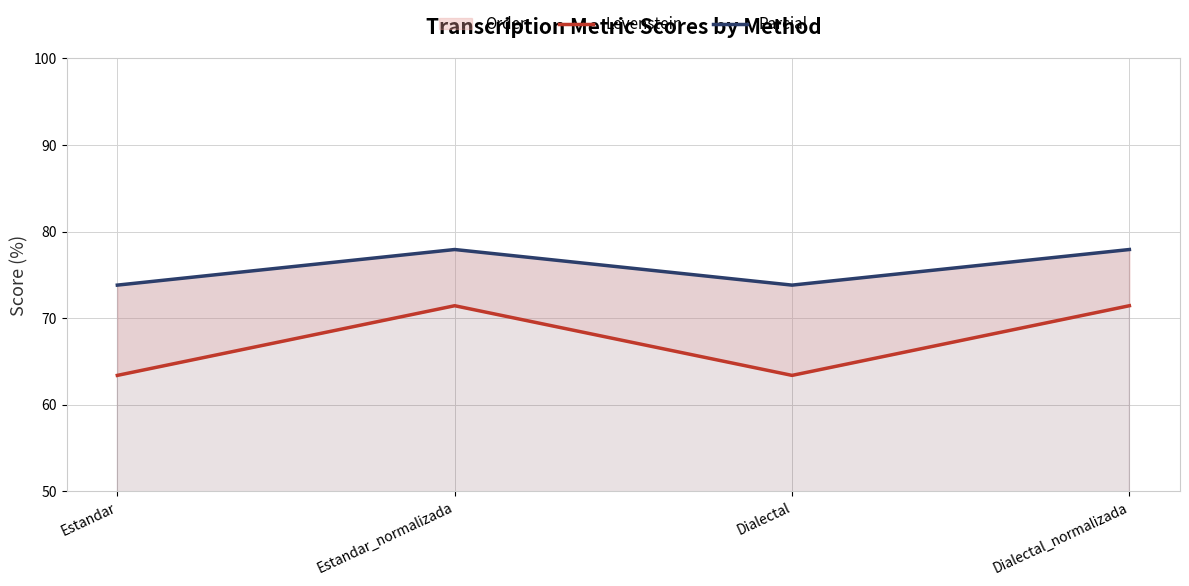

What is the difference between the Levenstein values at Dialectal and Dialectal_normalizada?

8.0